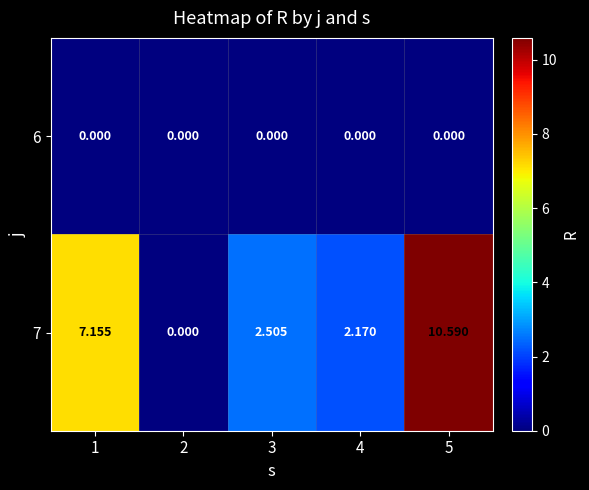

Is the value of 7 at 5 greater than the value of 6 at 2?

Yes